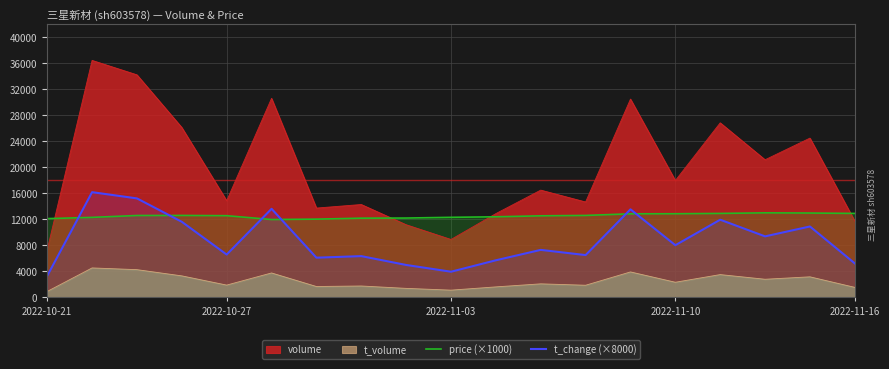

What is the smallest value displayed?

887